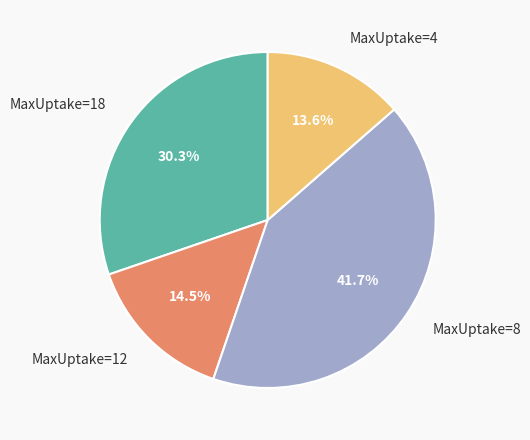

Which has a higher value, MaxUptake=4 or MaxUptake=8?

MaxUptake=8